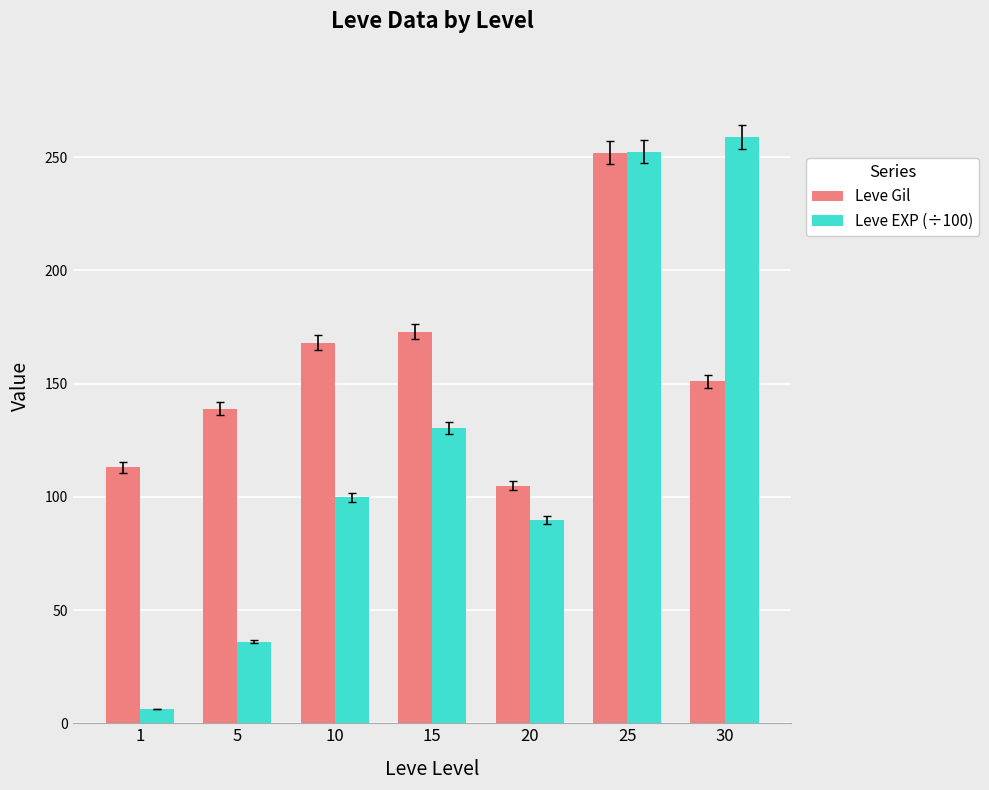

What is the difference between the Leve Gil values at 5 and 10?

29.0